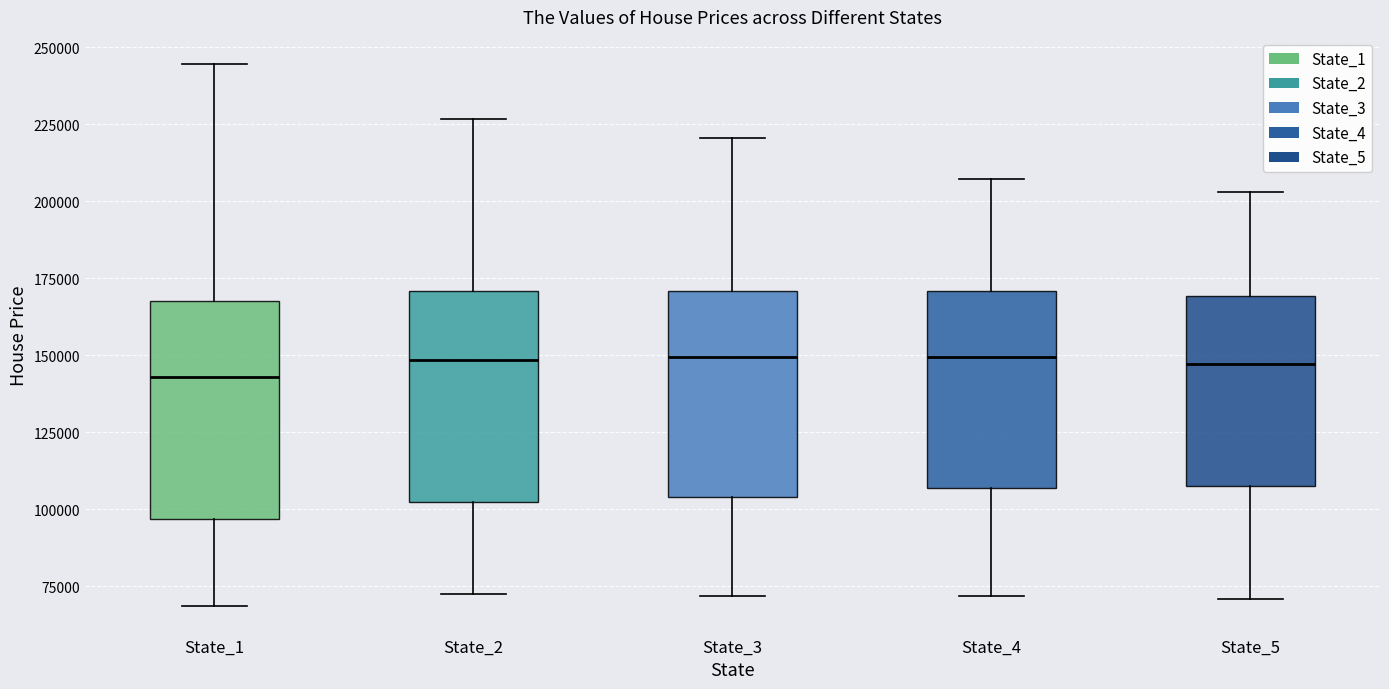

Where does the upper whisker of the box for State_5 end on the y-axis? The values are not printed on the chart, so give them approximately, as read against the axis.

205000